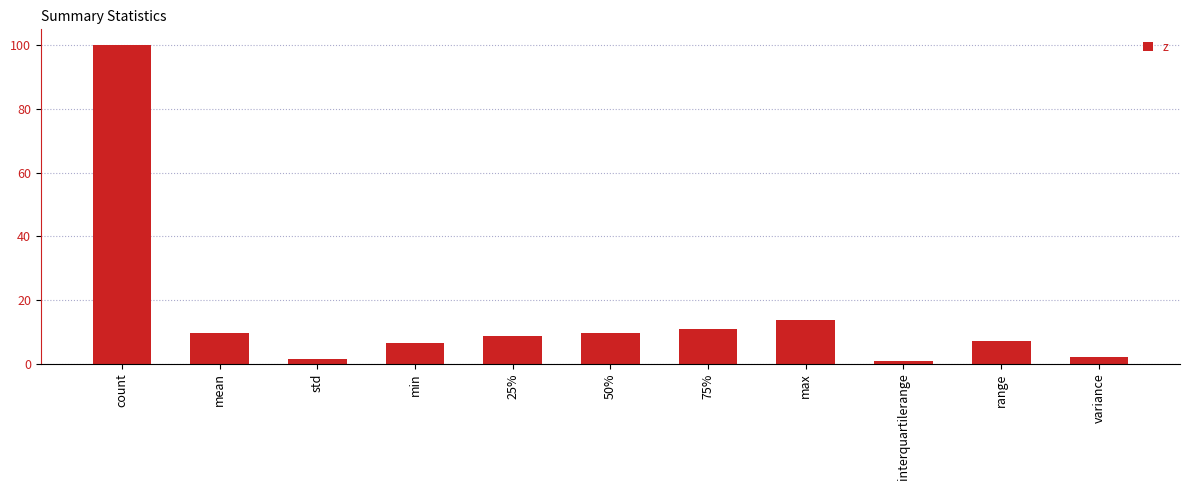

Which has a higher value, mean or count?

count